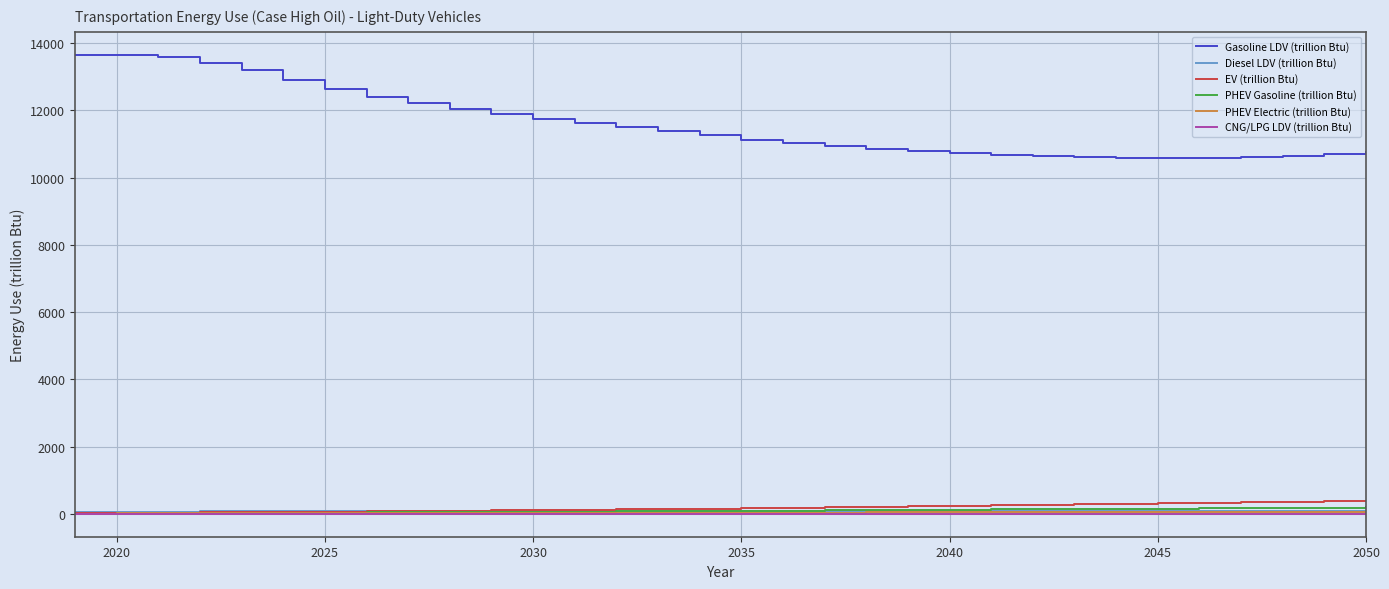

Which series has the largest total across all categories?

Gasoline LDV (trillion Btu)